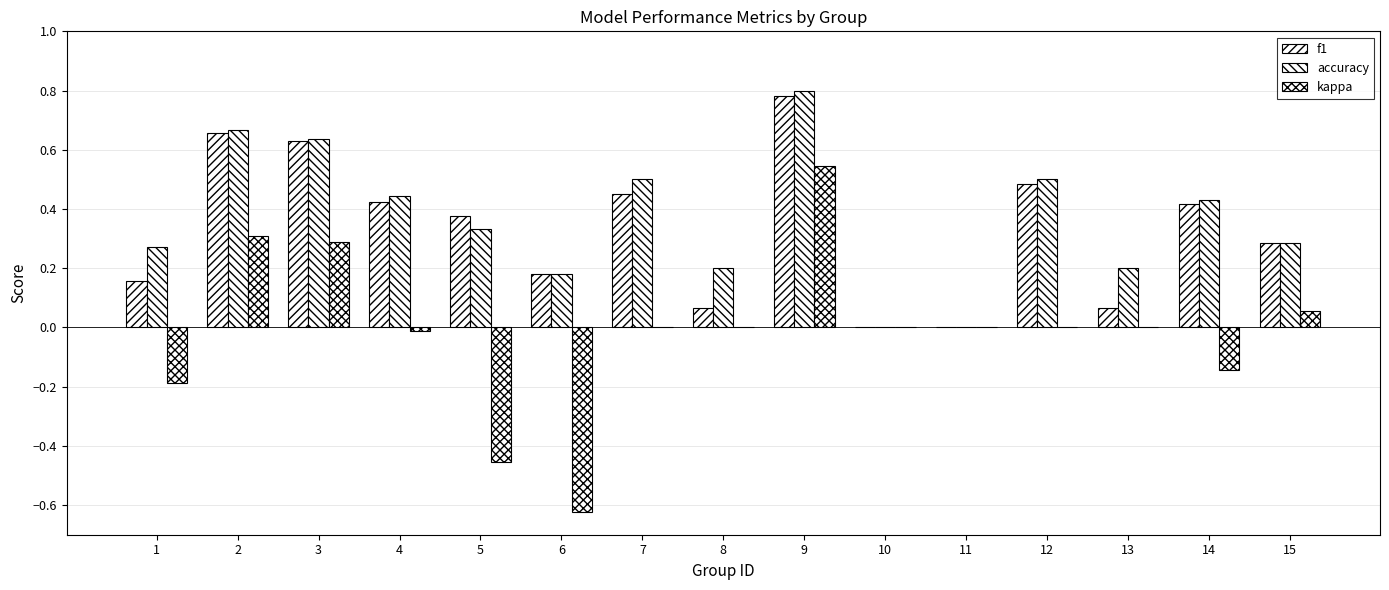

How many distinct data groups are displayed?

3